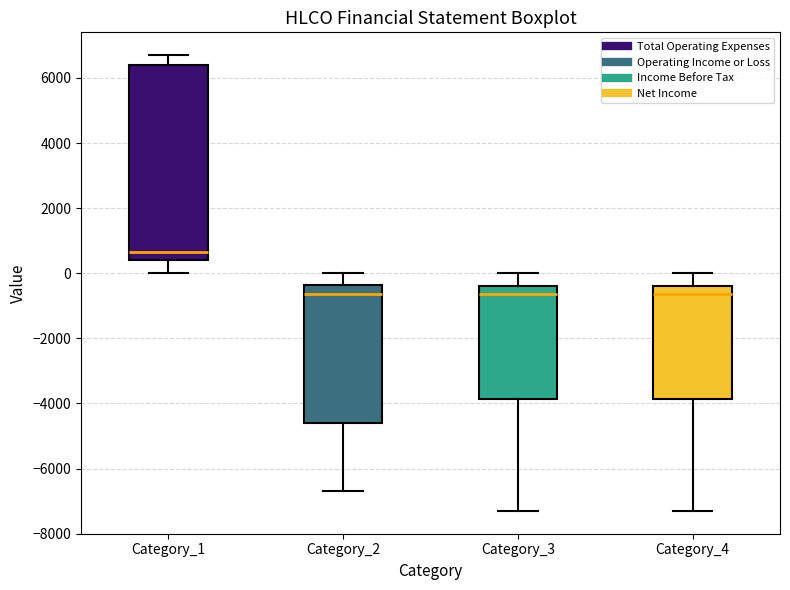

Reading left to right, read every box against the y-axis: the position of its median line, the range the box covers, and the ends of its whiskers. The values are not printed on the chart, so give them approximately, as read against the axis.

Category_1: median 600, box 400 to 6400, whiskers 0 to 6800
Category_2: median -600, box -4600 to -400, whiskers -6600 to 0
Category_3: median -600, box -3800 to -400, whiskers -7200 to 0
Category_4: median -600, box -3800 to -400, whiskers -7200 to 0